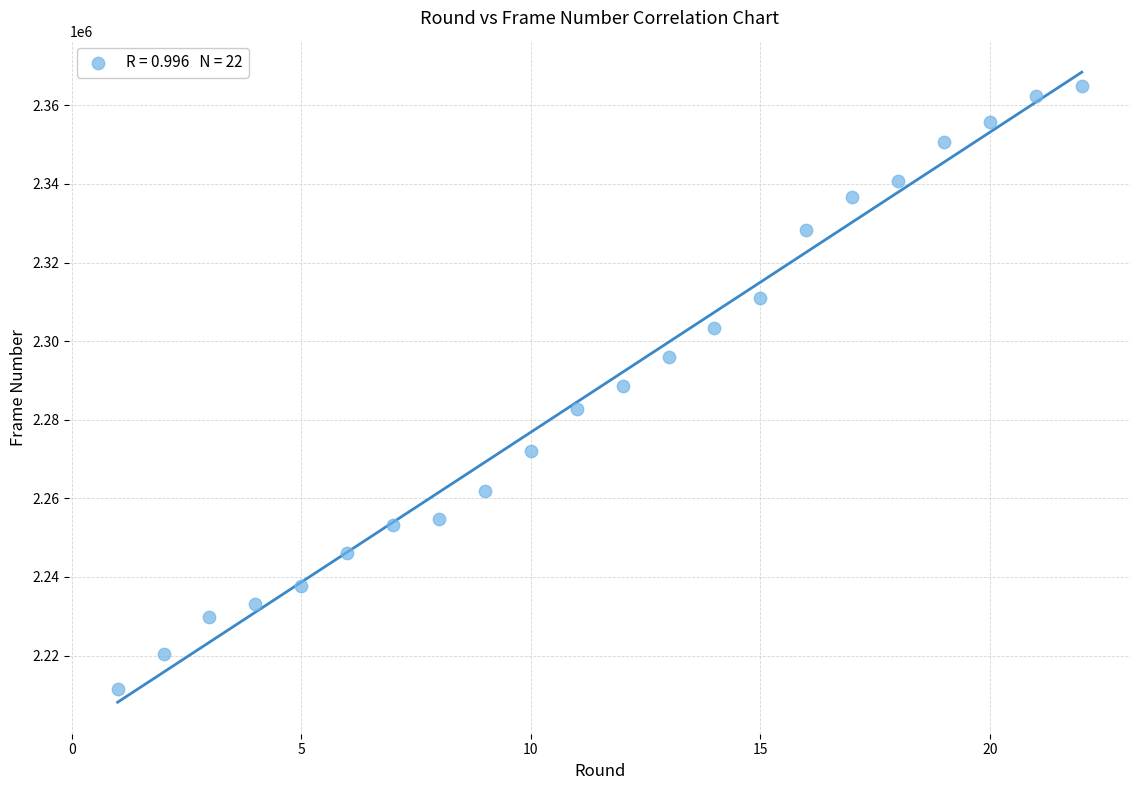

What is the range of Y values (max minus min)?

153418